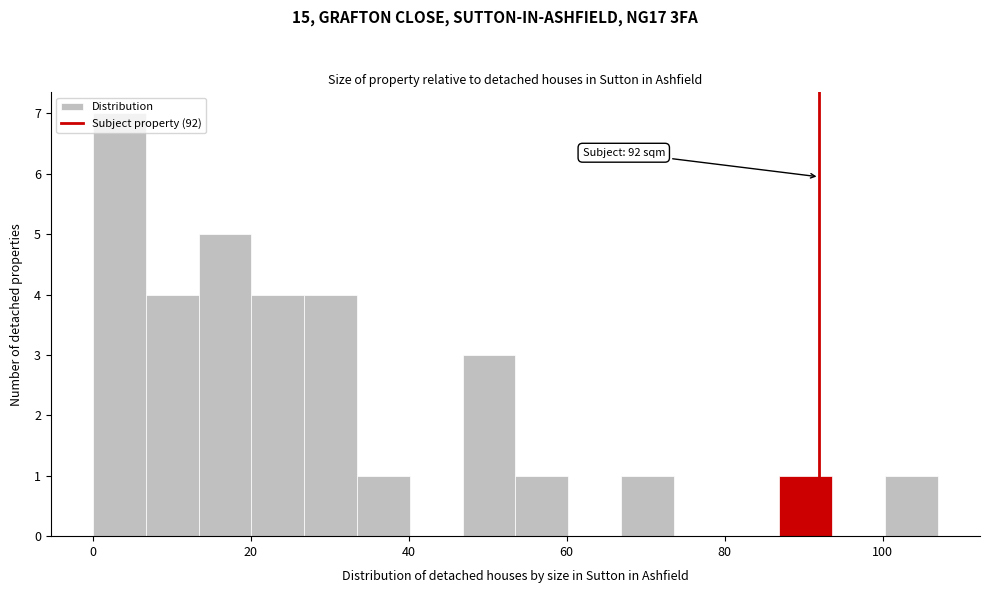

Read against the x-axis, roughly where is the centre of the tallest bar?

4